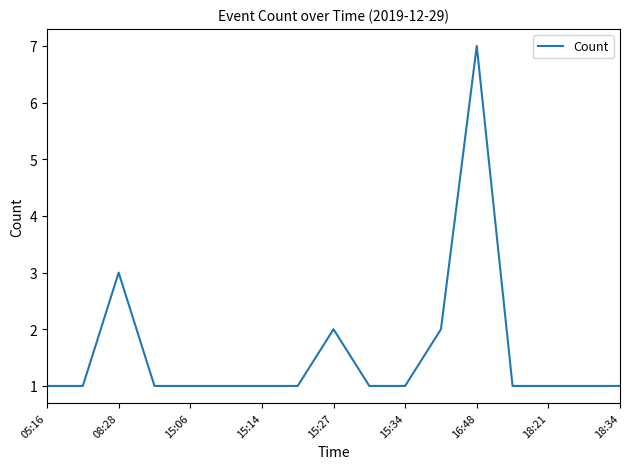

What is the maximum value shown in the chart?

7